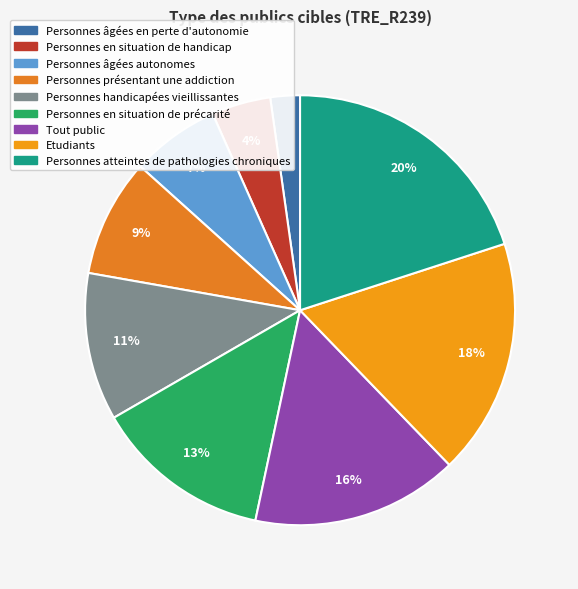

What percentage is the Etudiants slice, to the nearest percent?

18%